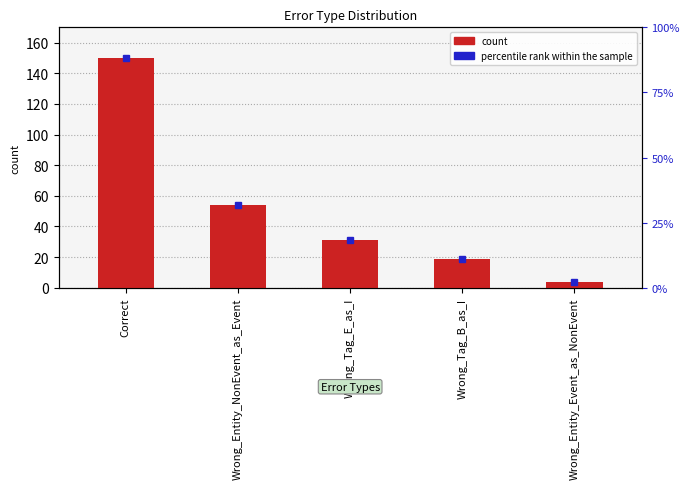

What is the sum of the values at Correct and Wrong_Entity_Event_as_NonEvent?

154